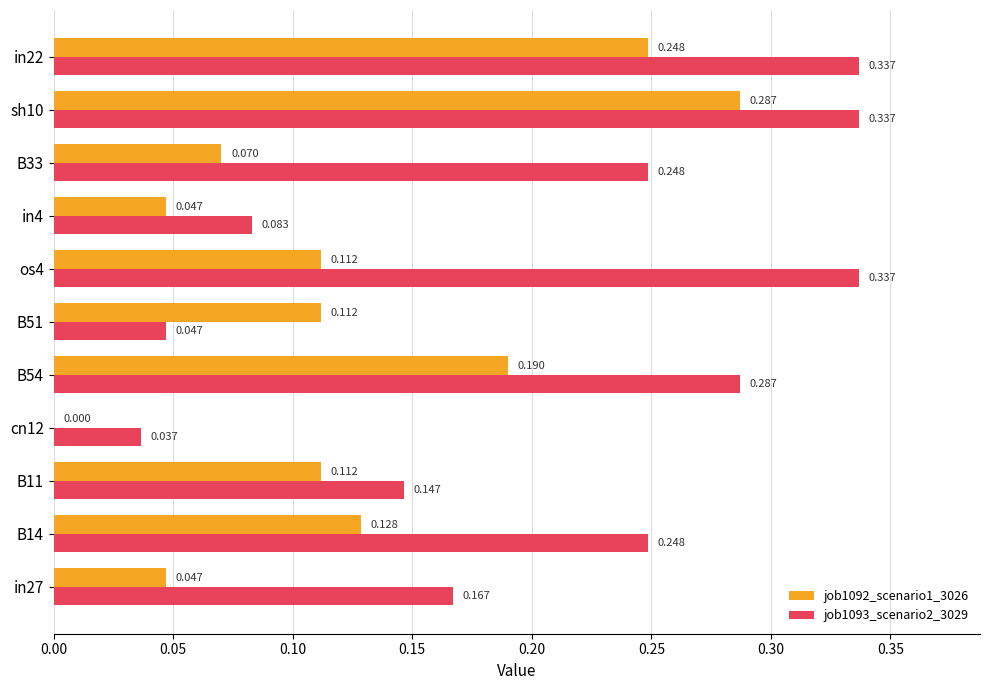

Is the value of job1092_scenario1_3026 at cn12 greater than the value of job1093_scenario2_3029 at os4?

No